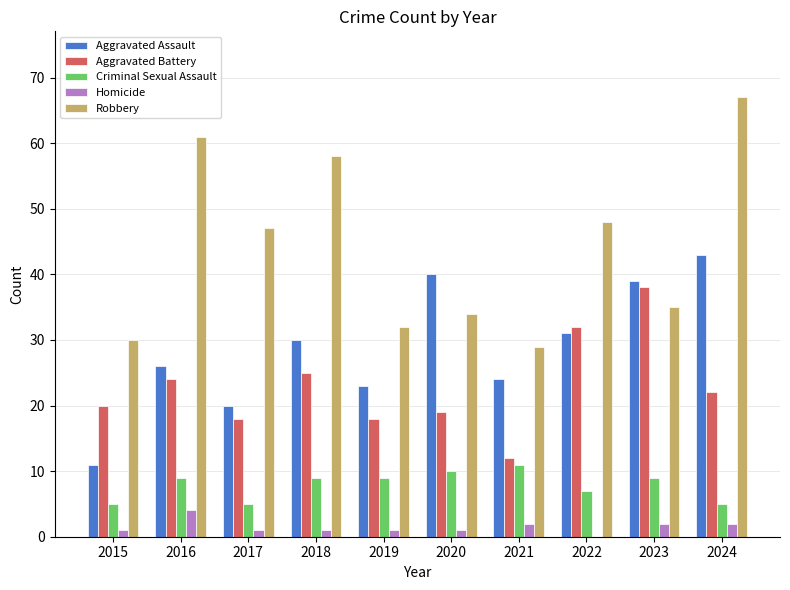

Read the Homicide value at 2016.

4